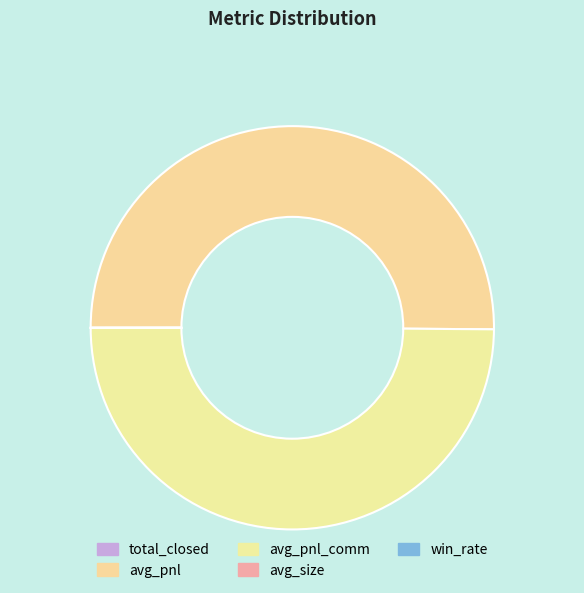

Count the number of slices in the pie.

5